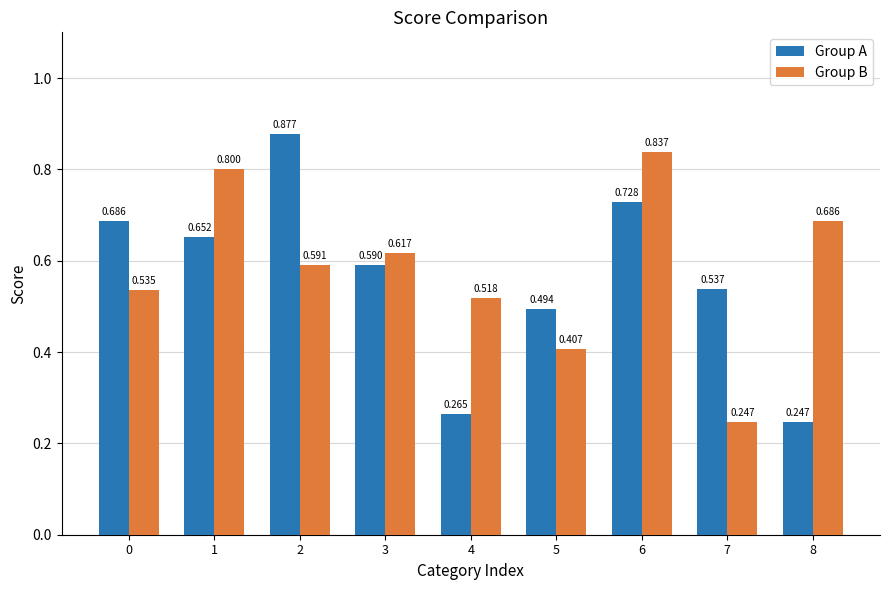

True or false: Group A has a value of 0.6 at 2.

False